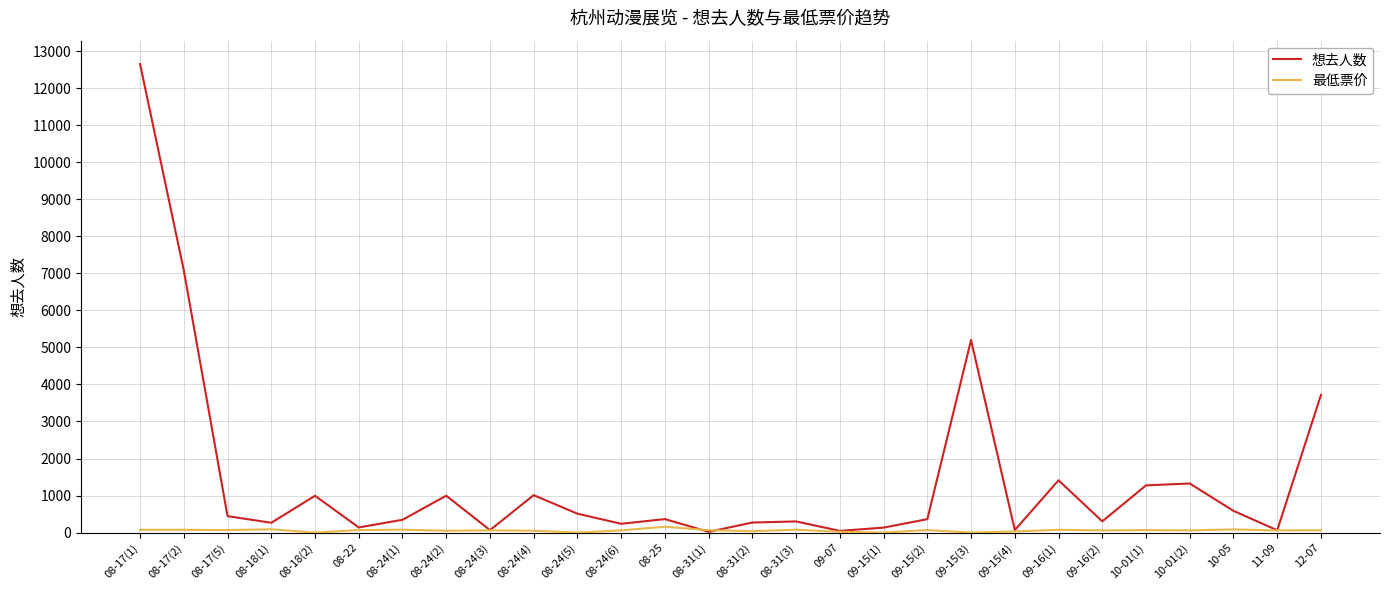

How many lines are shown in the chart?

2